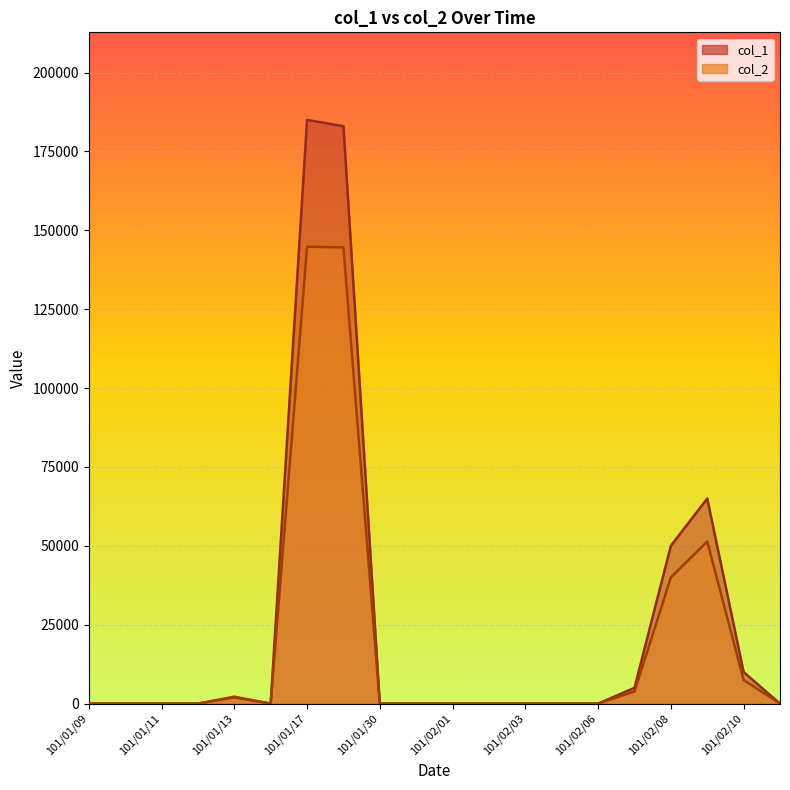

How many positive values does the col_2 series have?

7